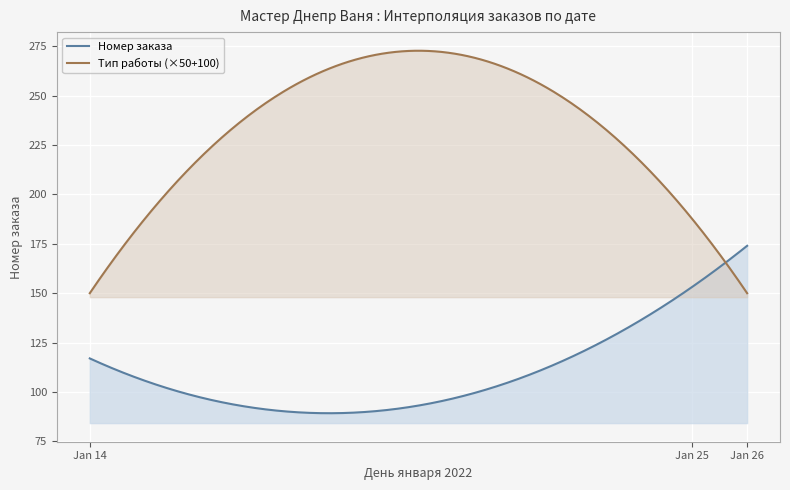

Which series has the largest total across all categories?

Тип работы (×50+100)